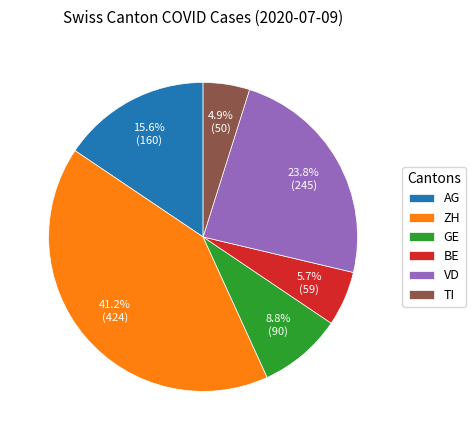

What is the smallest slice in the pie chart?

TI